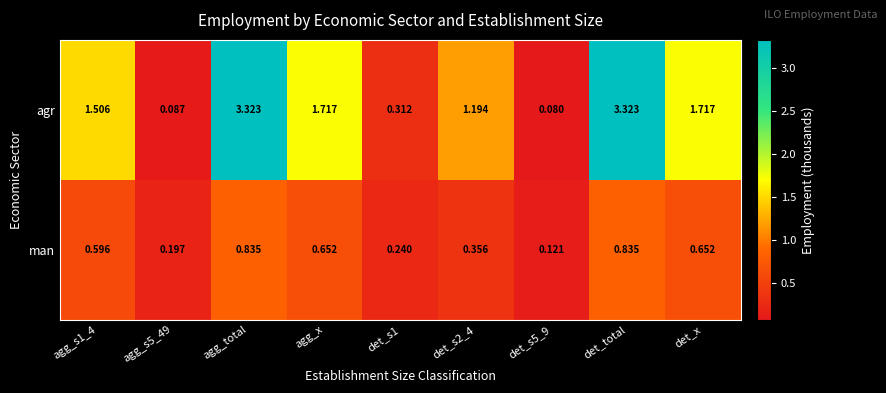

Which series has the largest range (max minus min)?

agr